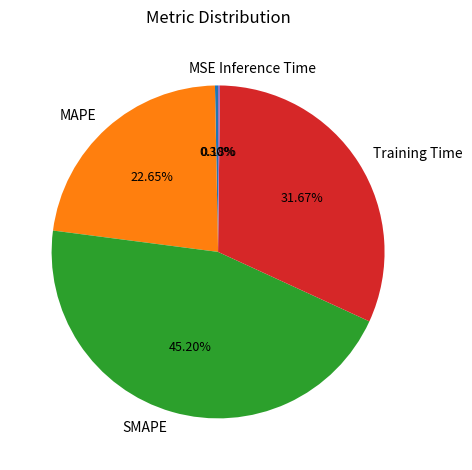

What is the largest slice in the pie chart?

SMAPE